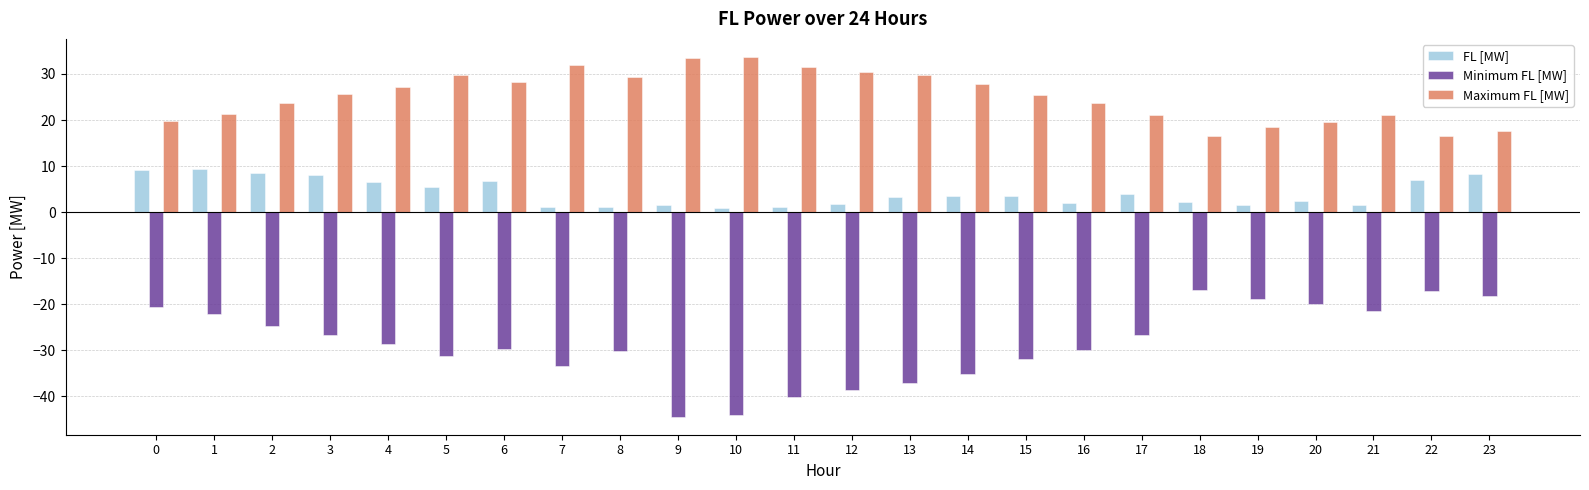

The Minimum FL [MW] series shows -40.2 at 11. True or false?

True